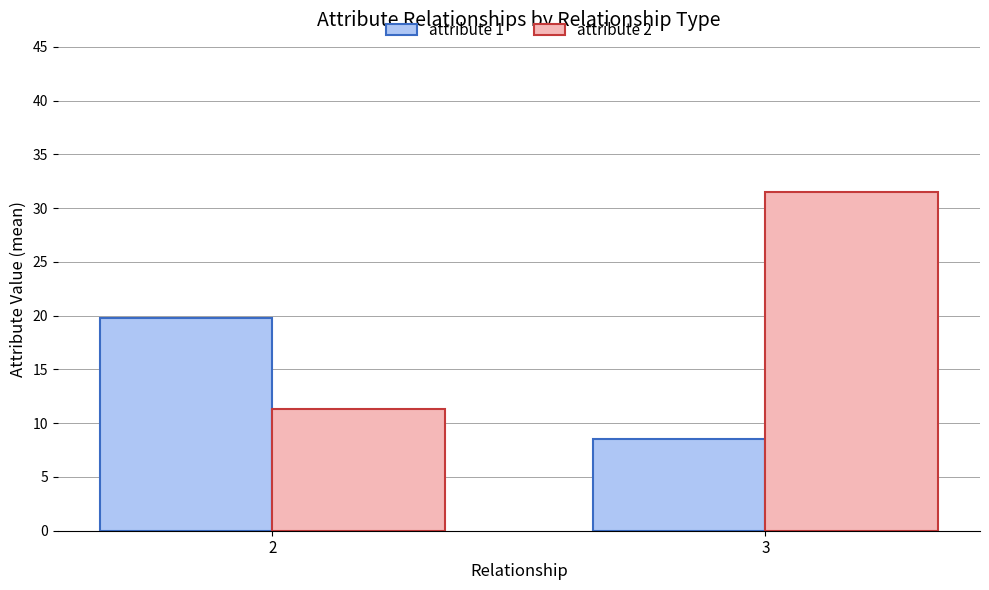

At how many categories does at least one series exceed 9?

2